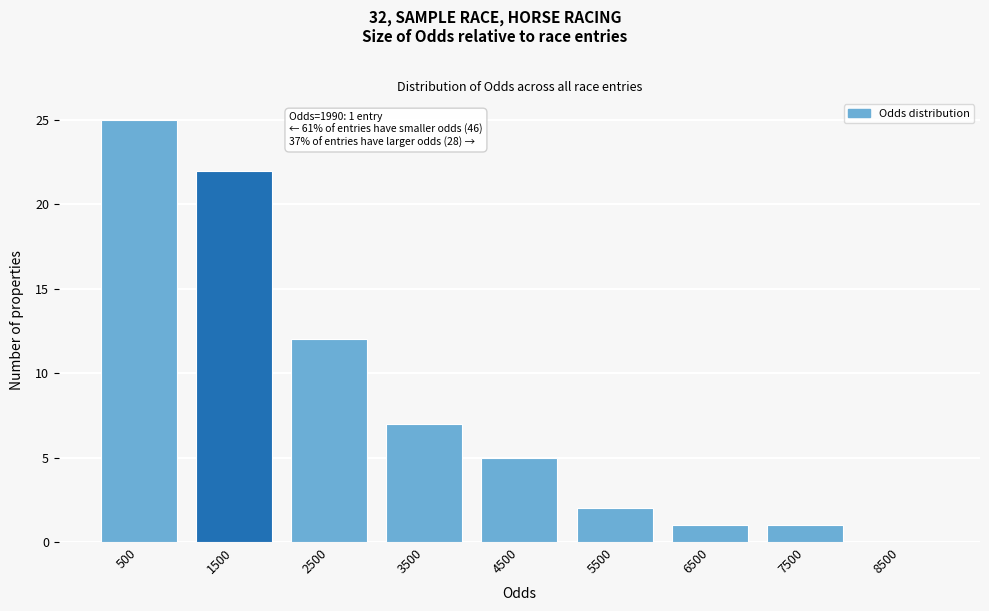

Which range on the x-axis has the tallest bar?

0 to 1000